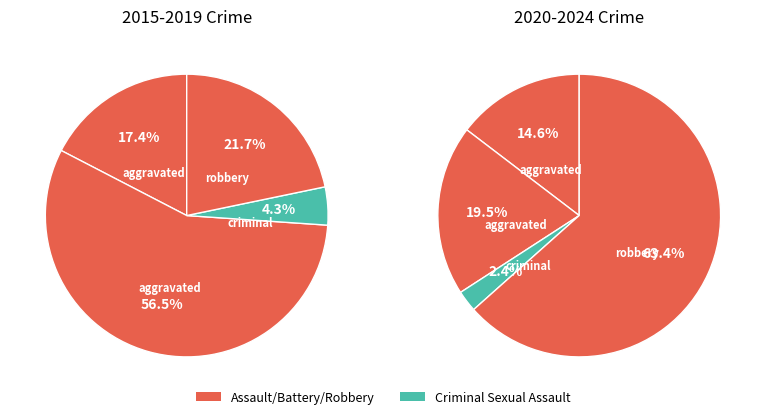

To the nearest percent, what is the average slice percentage?

25%